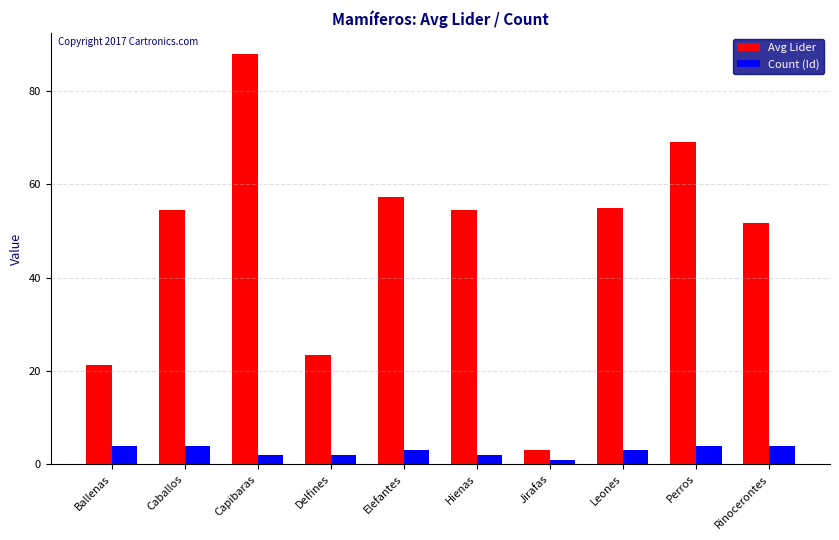

Reading left to right, what are all the values shown in this chart?

Avg Lider: Ballenas=21.2	Caballos=54.5	Capibaras=88.0	Delfines=23.5	Elefantes=57.3	Hienas=54.5	Jirafas=3.0	Leones=55.0	Perros=69.0	Rinocerontes=51.8
Count (Id): Ballenas=4.0	Caballos=4.0	Capibaras=2.0	Delfines=2.0	Elefantes=3.0	Hienas=2.0	Jirafas=1.0	Leones=3.0	Perros=4.0	Rinocerontes=4.0